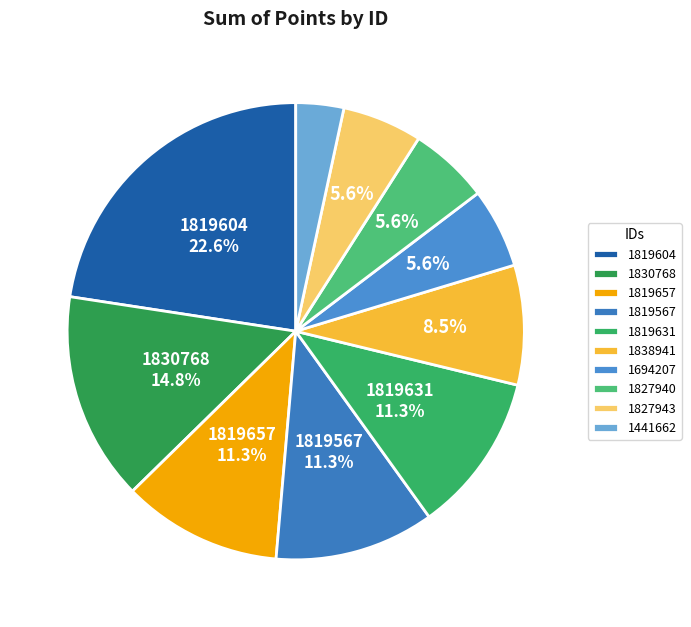

What is the ratio of the value at 1838941 to the value at 1694207?

1.5